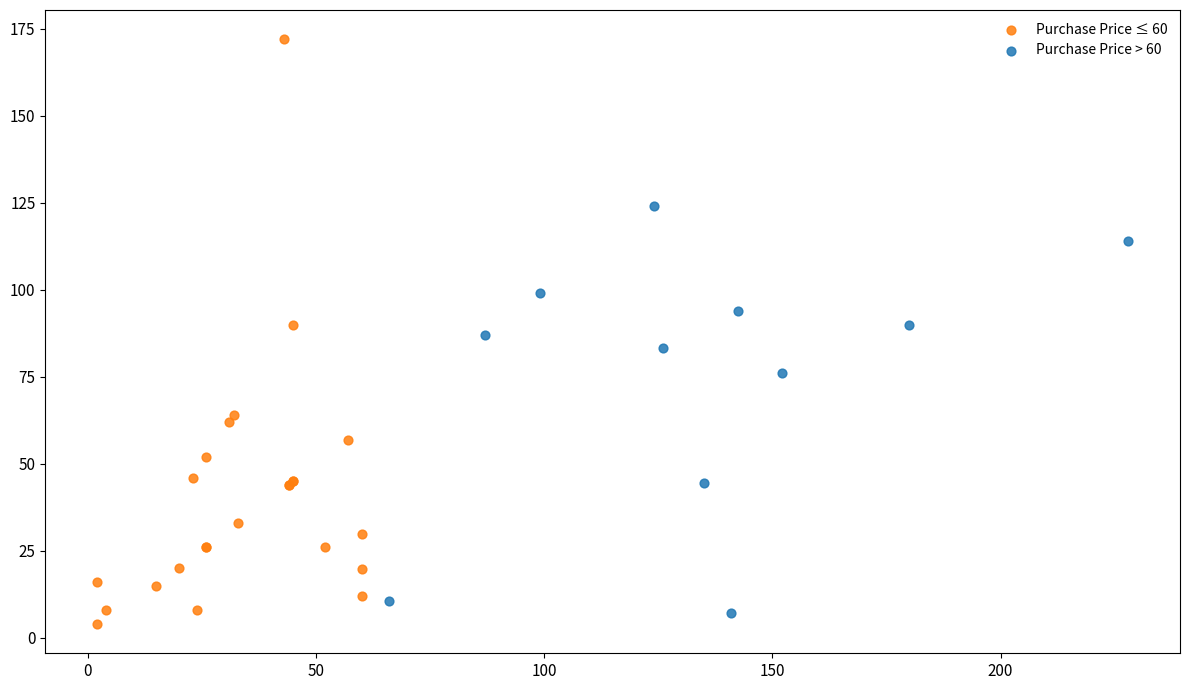

Which series reaches the maximum Y coordinate?

Purchase Price ≤ 60